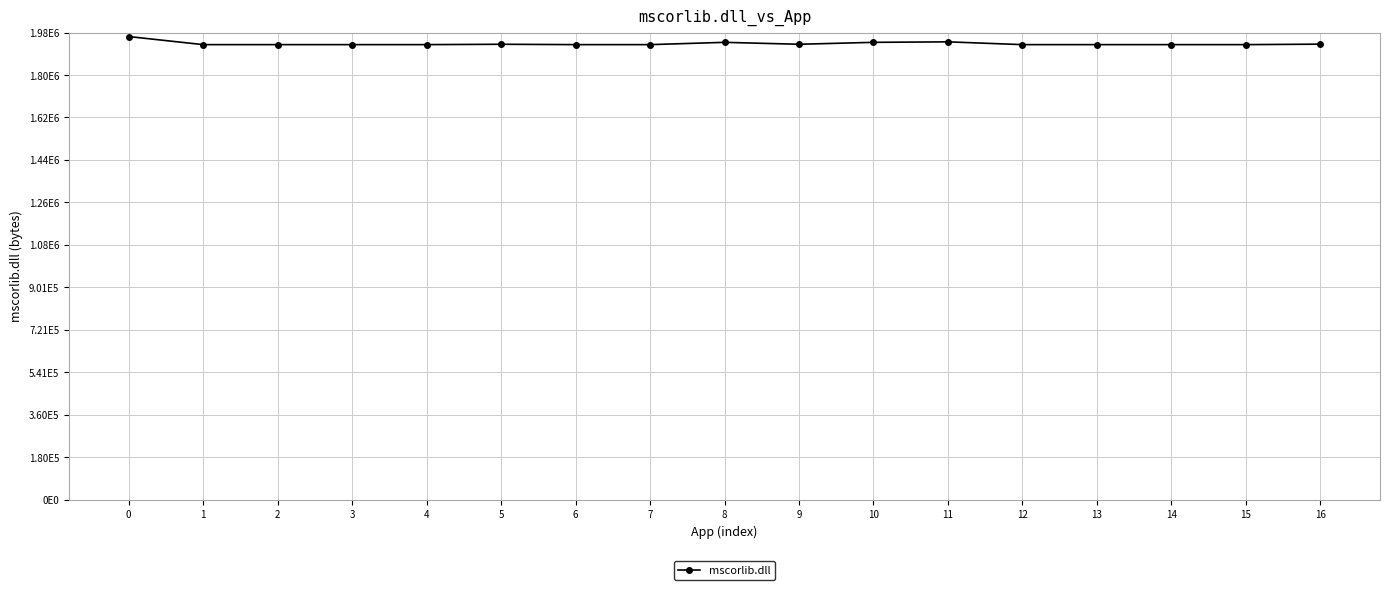

Is this an area chart (filled region under the line)?

No